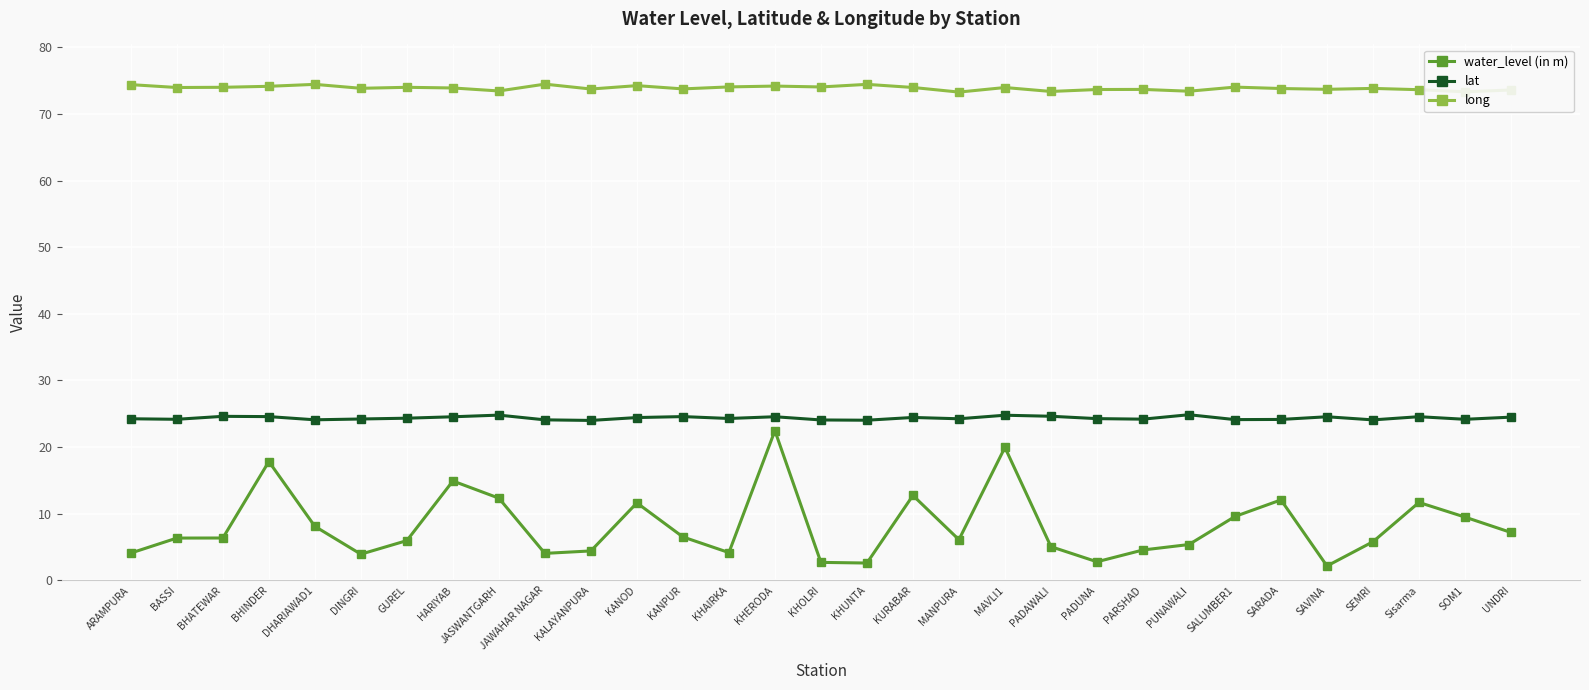

What is the value of the lat point at the 28th from the left?

24.1